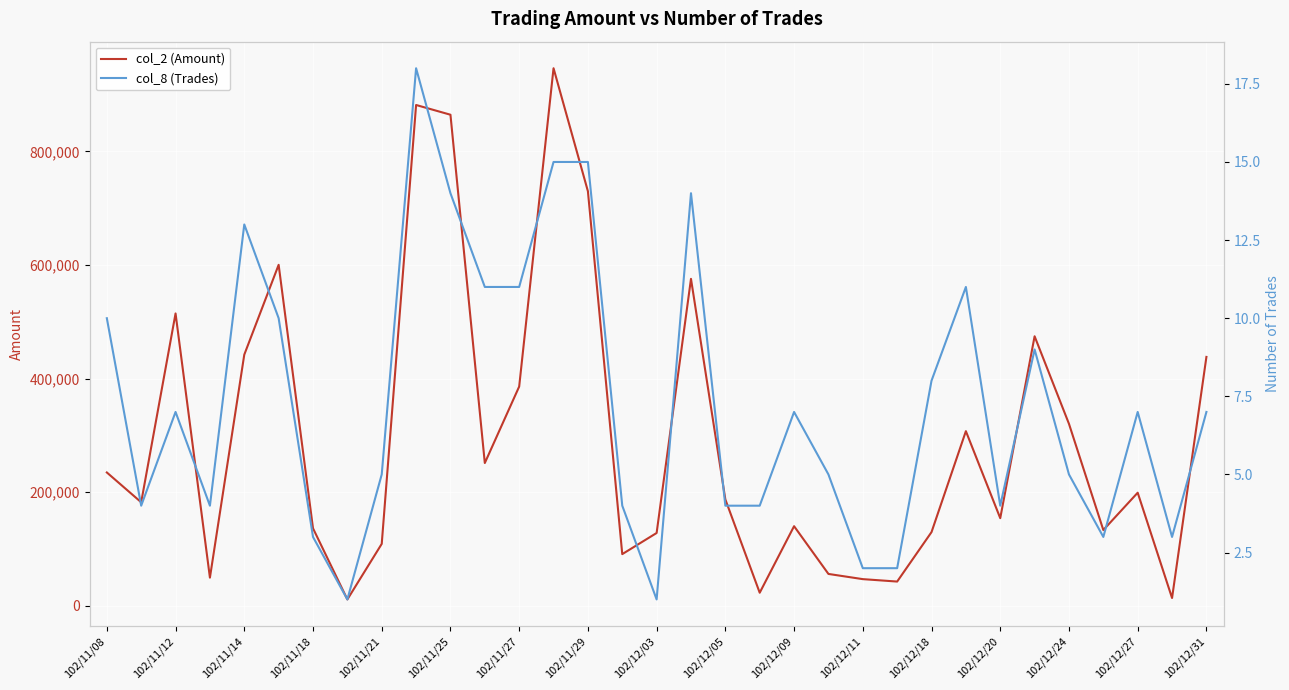

What is the maximum value for col_2 (Amount)?

946360